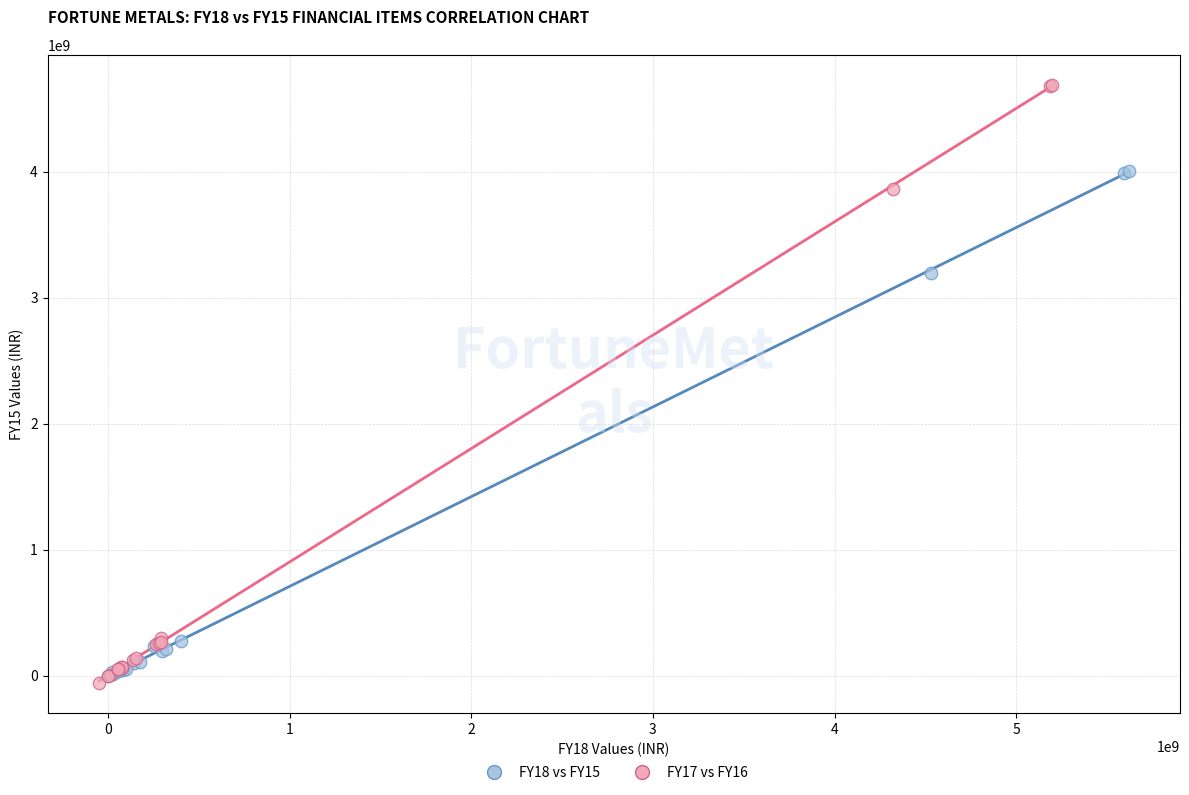

What are all the series names shown in the legend?

FY18 vs FY15, FY17 vs FY16